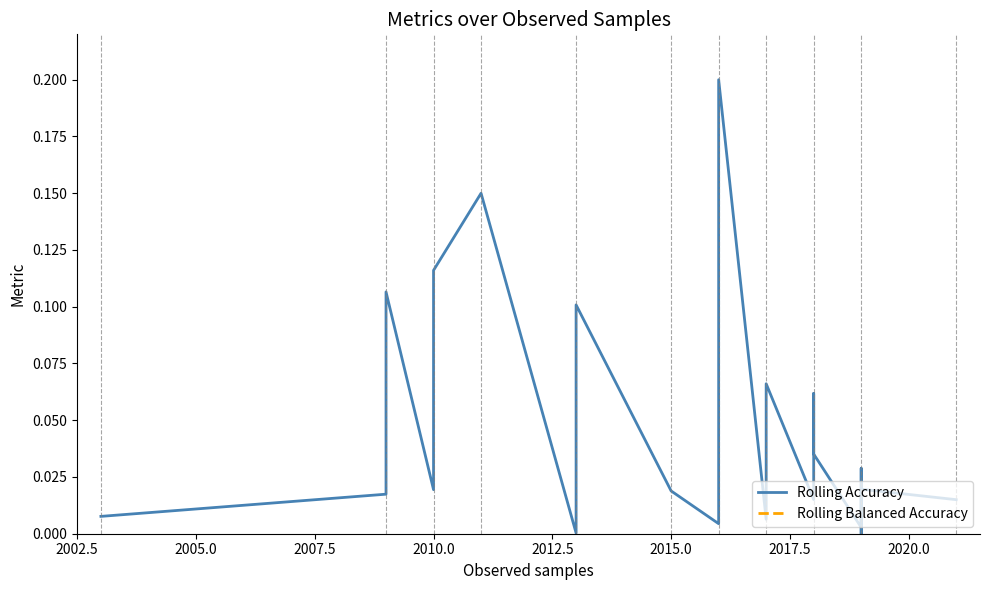

Count the number of categories in the chart.

24